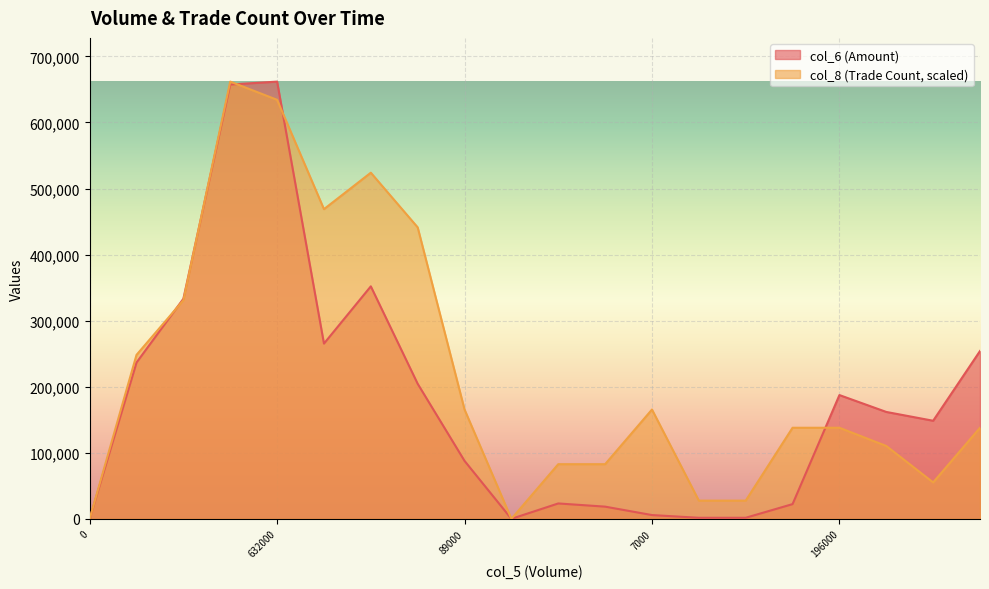

Where is the first local minimum for col_8?

244000